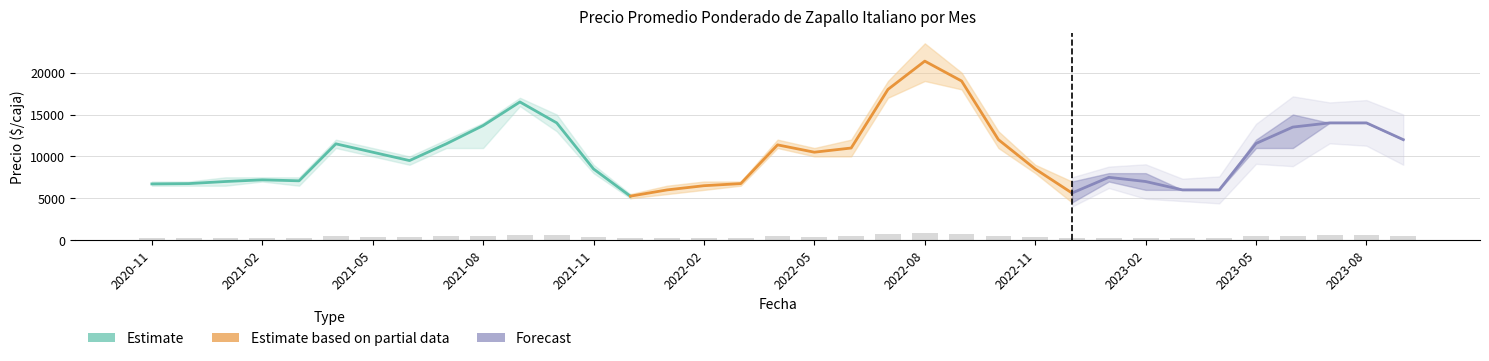

How many distinct data groups are displayed?

3